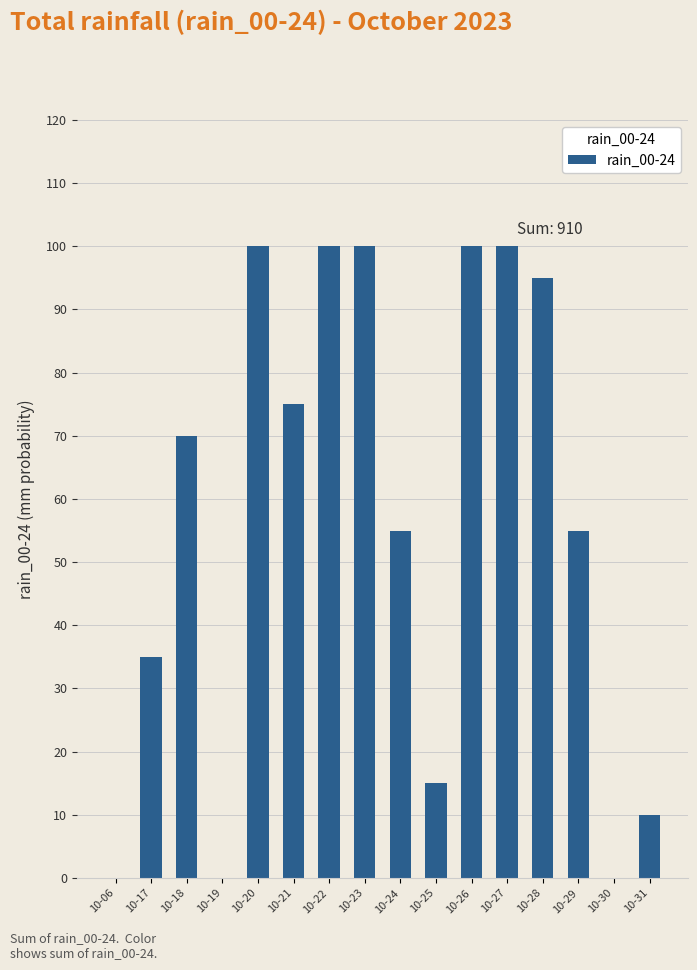

Count the number of categories in the chart.

16